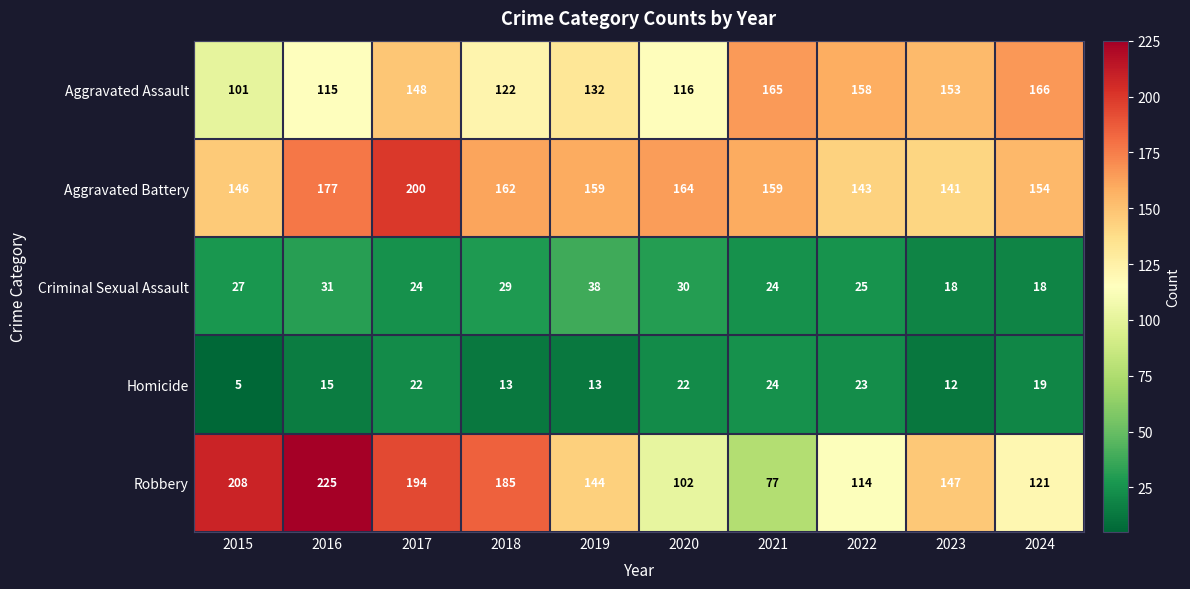

At which label does Robbery first exceed 147?

2015